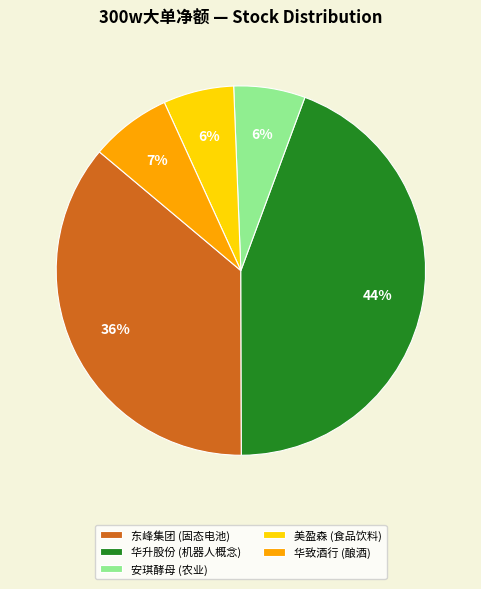

Which slice is the largest?

华升股份 (机器人概念)